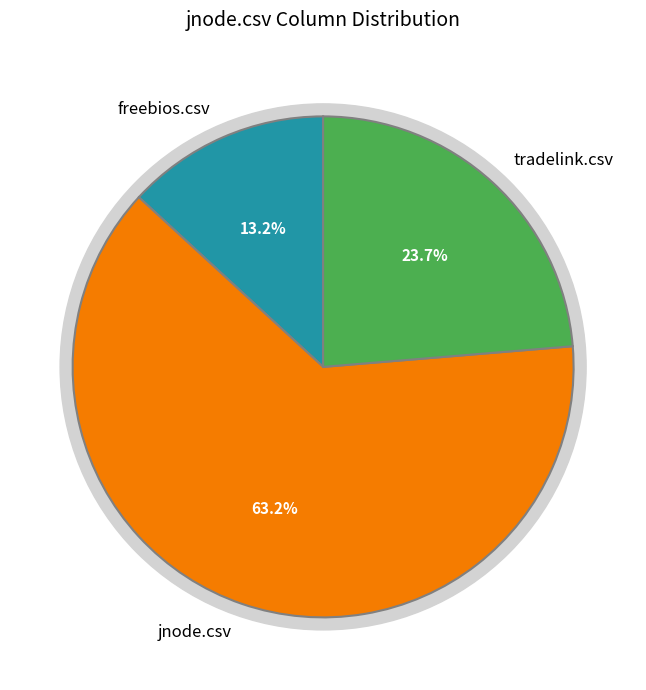

True or false: jnode.csv accounts for 72% of the total.

False